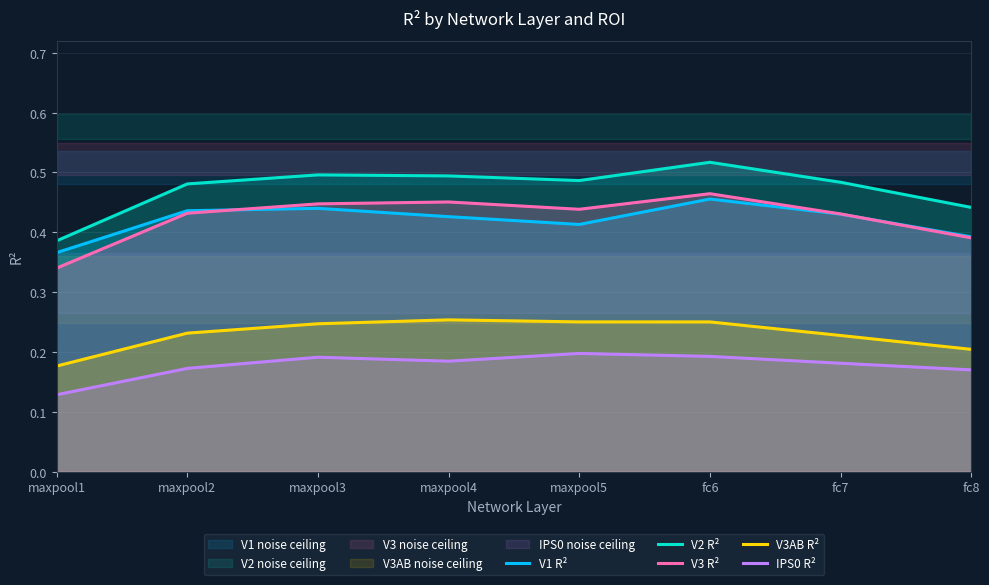

What is the average value of the V3AB R² series?

0.2